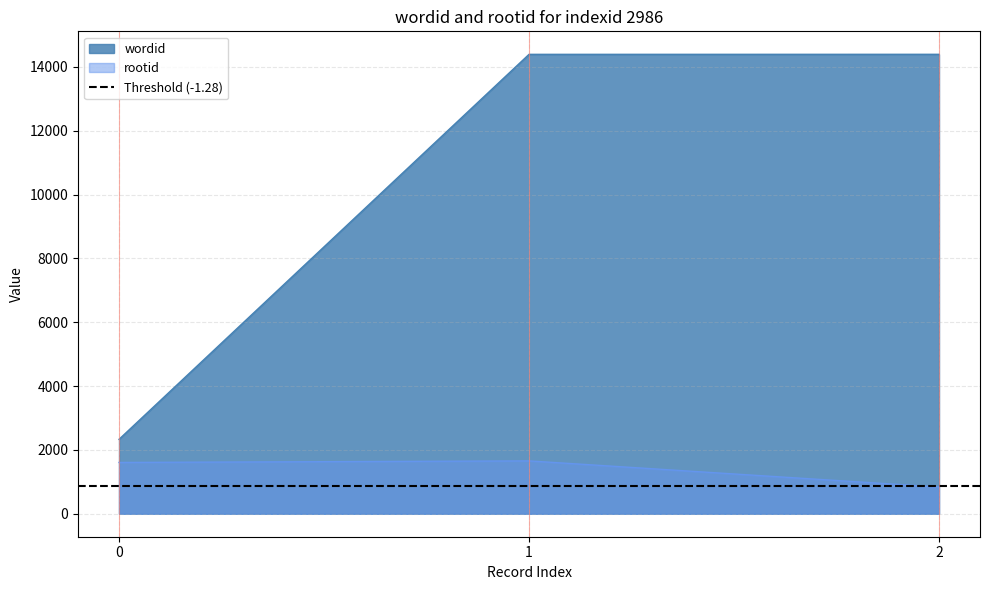

Does the chart have visible grid lines?

Yes